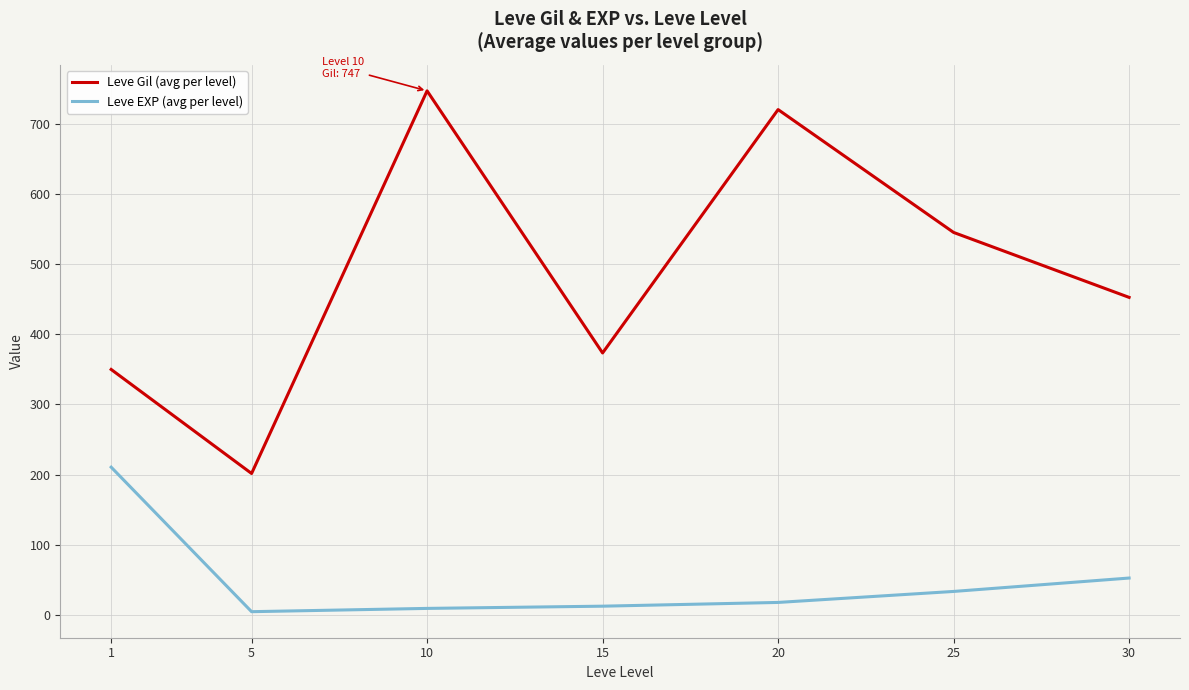

Is this an area chart (filled region under the line)?

No